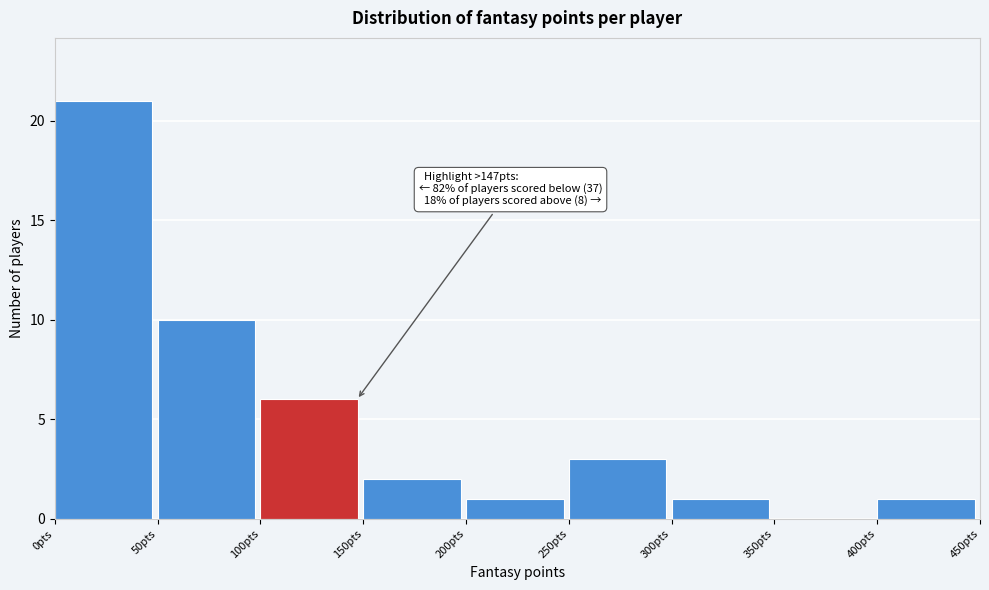

Which range on the x-axis has the tallest bar?

0 to 50